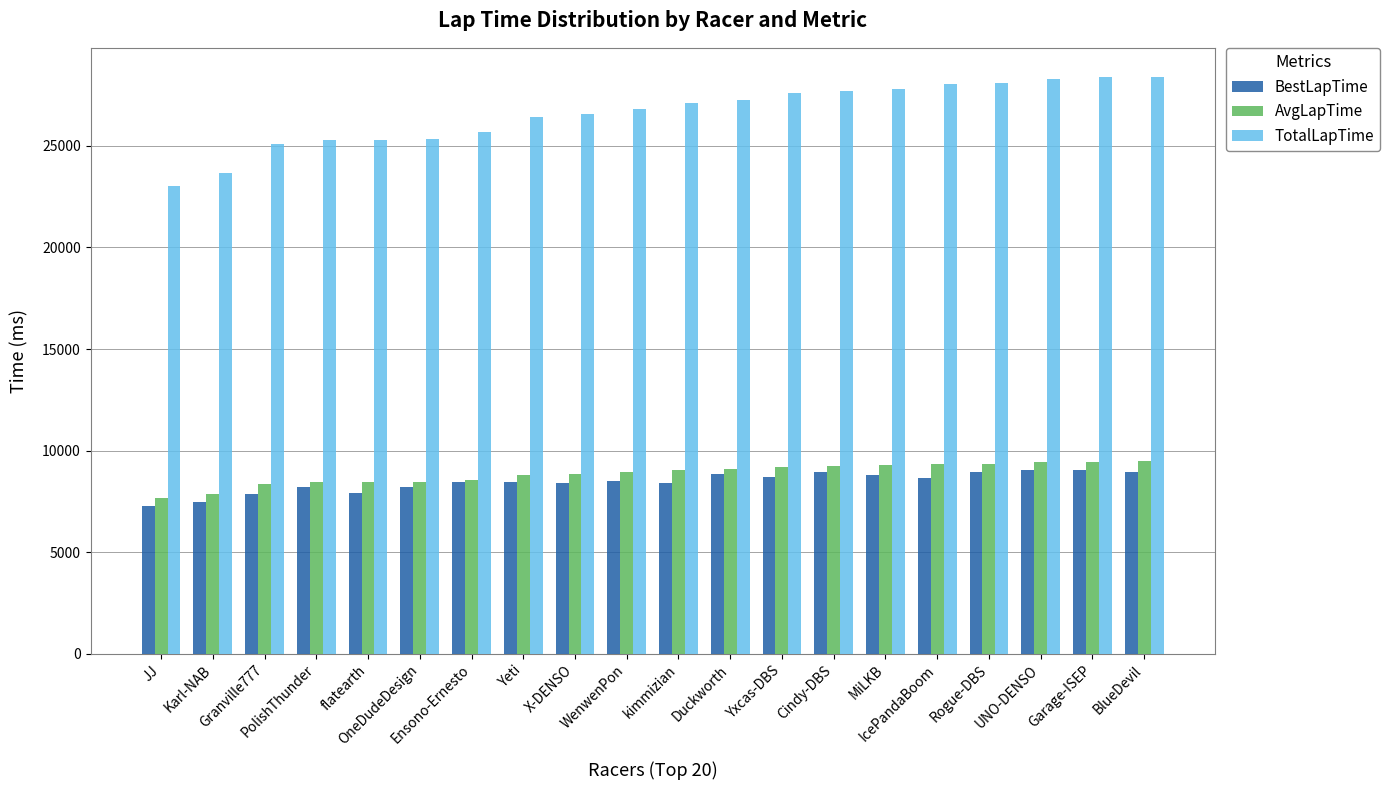

Does the chart contain any negative values?

No